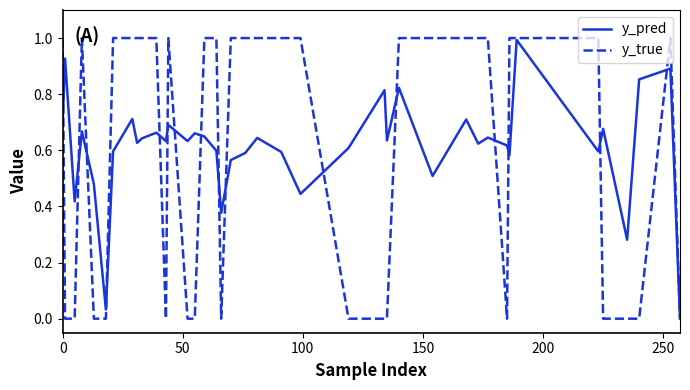

What is the highest value of the y_pred series?

1.0